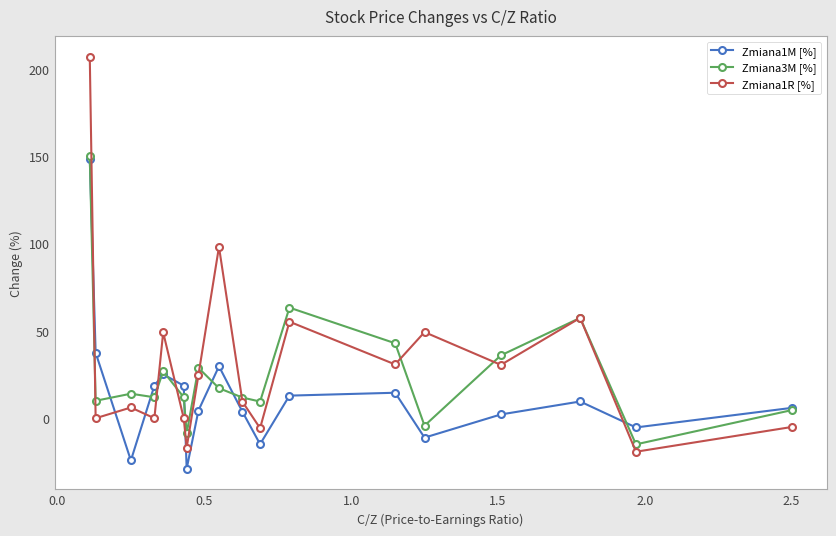

What is the lowest value of the Zmiana1R [%] series?

-19.2